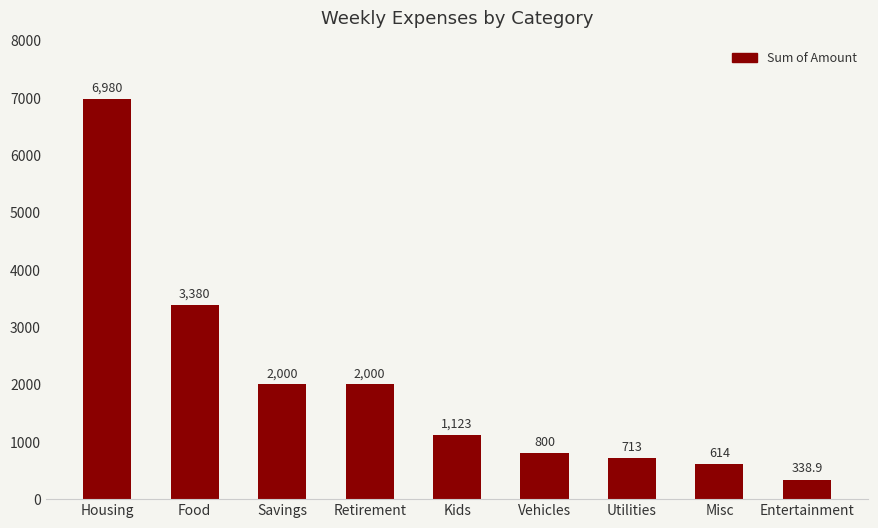

At which category does the chart reach its peak across all series?

Housing